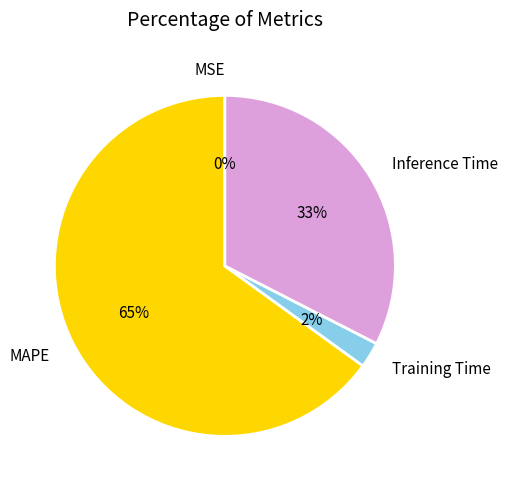

Does MAPE represent more than half of the total?

Yes